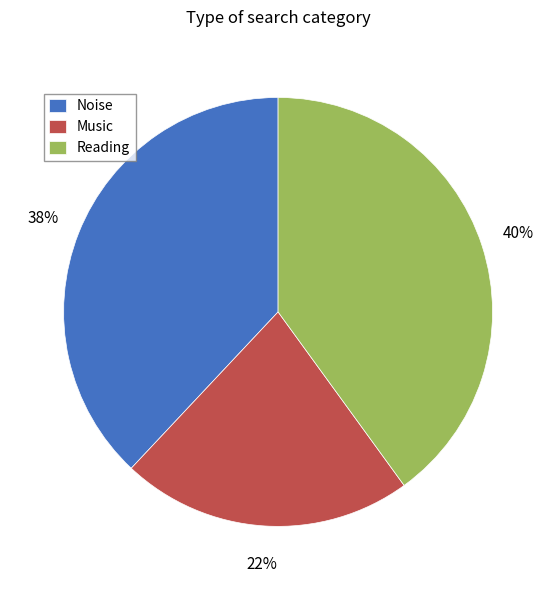

What is the smallest slice in the pie chart?

Music